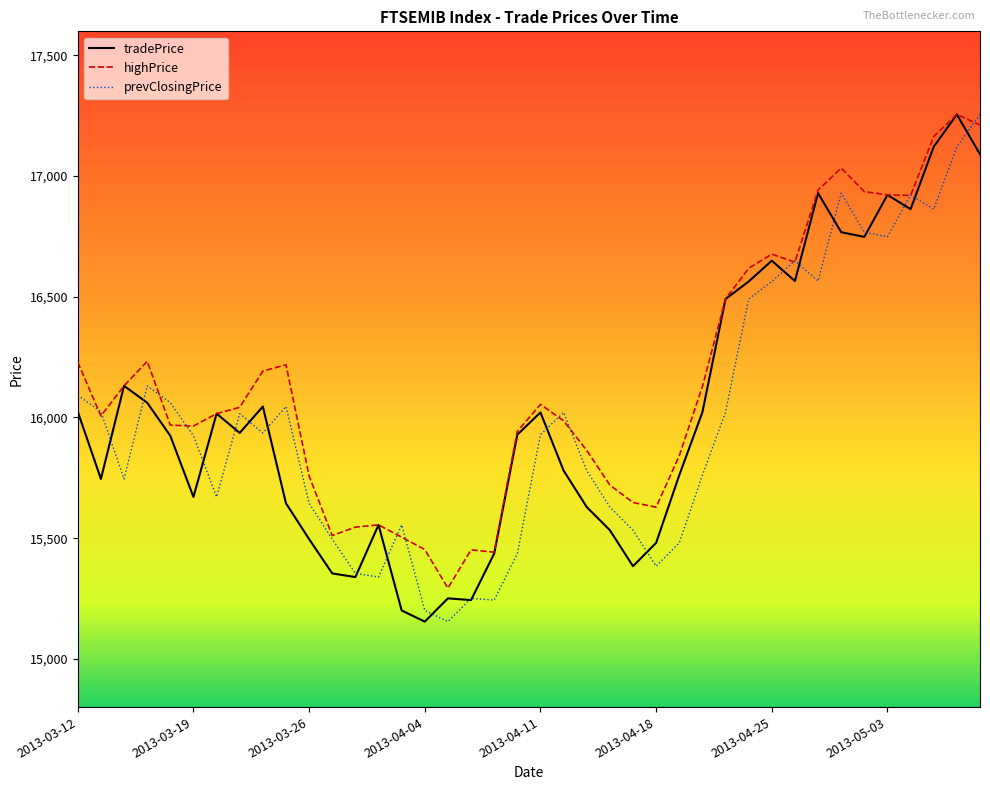

What is the maximum value shown in the chart?

17255.6